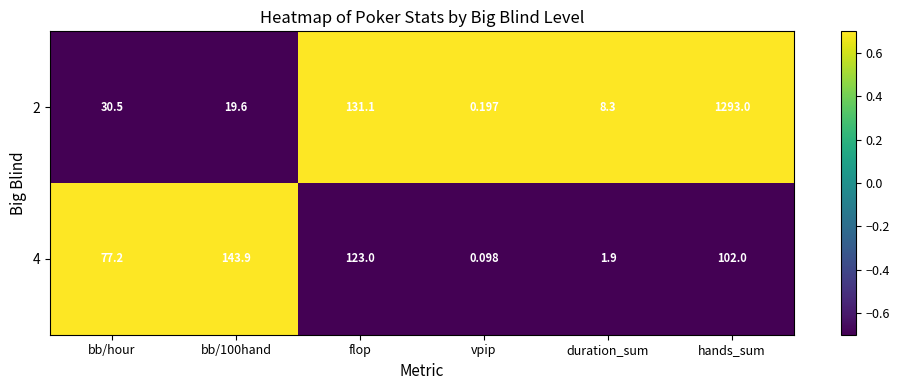

At which label does 4 reach its minimum?

vpip